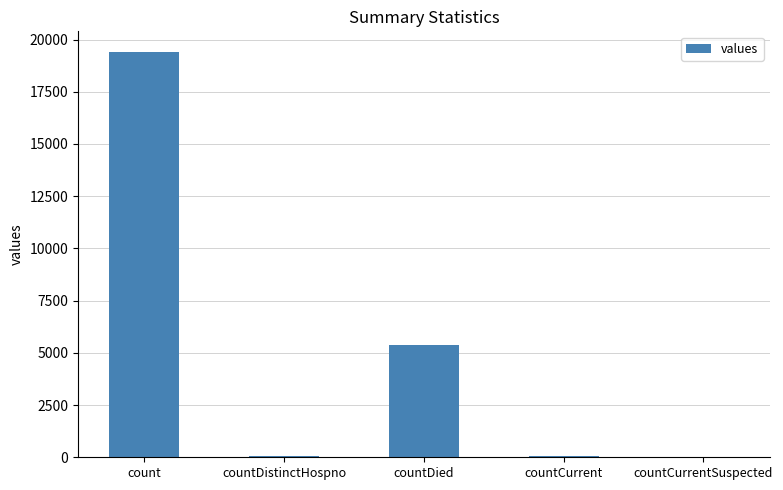

Where is the data nearest to the value 9710?

countDied